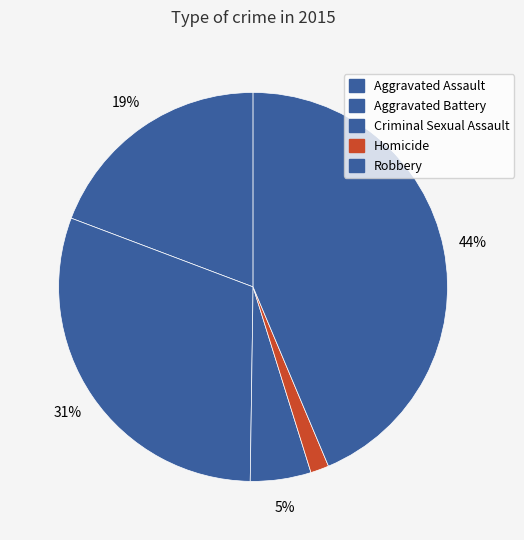

How much of the chart is everything except Aggravated Assault?

80.8%